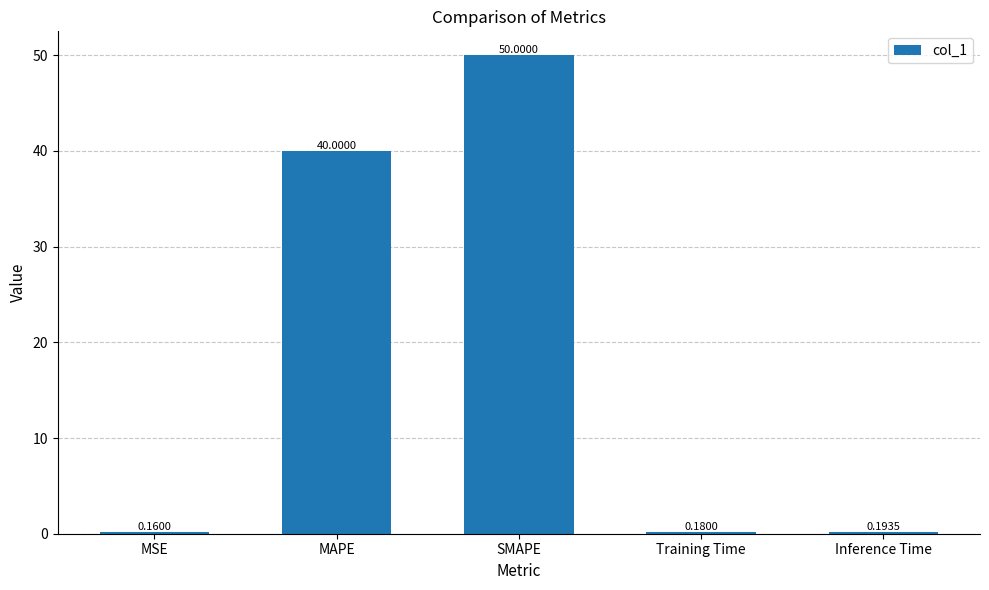

What is the difference between the maximum and minimum values?

49.8